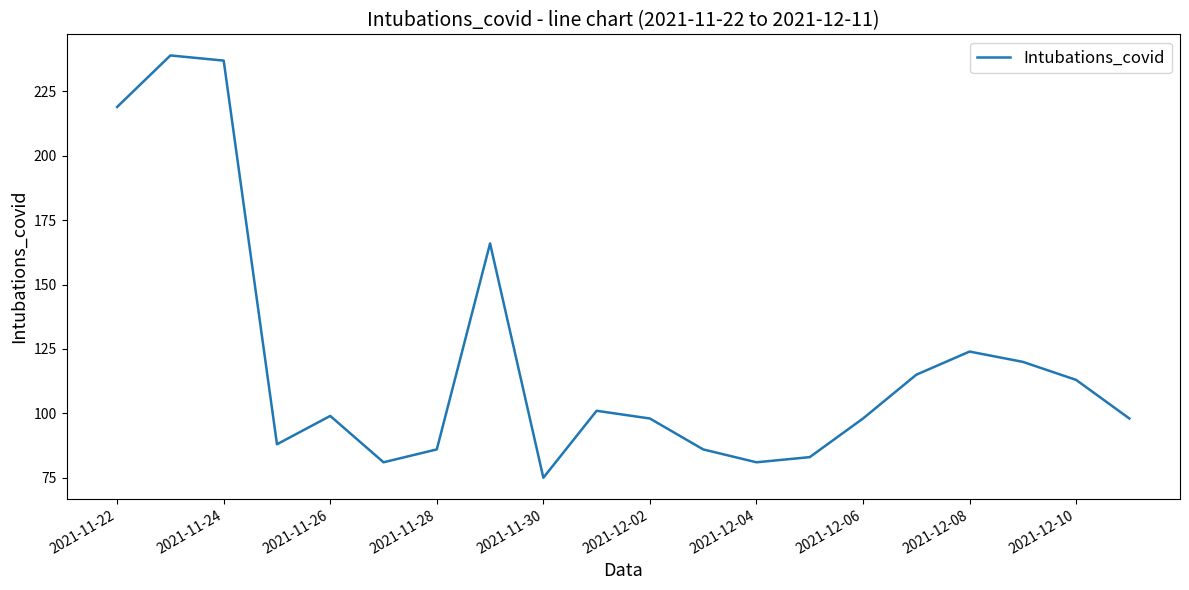

What is the greatest value displayed?

239